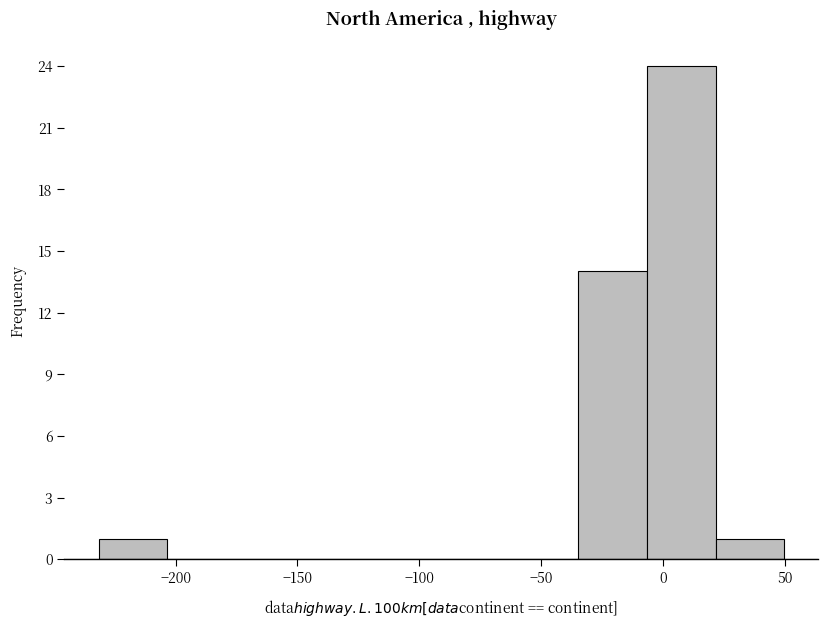

Reading left to right, list every bar in this chart as the range it spans on the x-axis followed by its height. Neither the bar edges nor the heights are printed on the chart, so give them approximately, as read against the axes.

-230 to -205: 1
-205 to -175: 0
-175 to -145: 0
-145 to -120: 0
-120 to -90: 0
-90 to -65: 0
-65 to -35: 0
-35 to -5: 14
-5 to 20: 24
20 to 50: 1